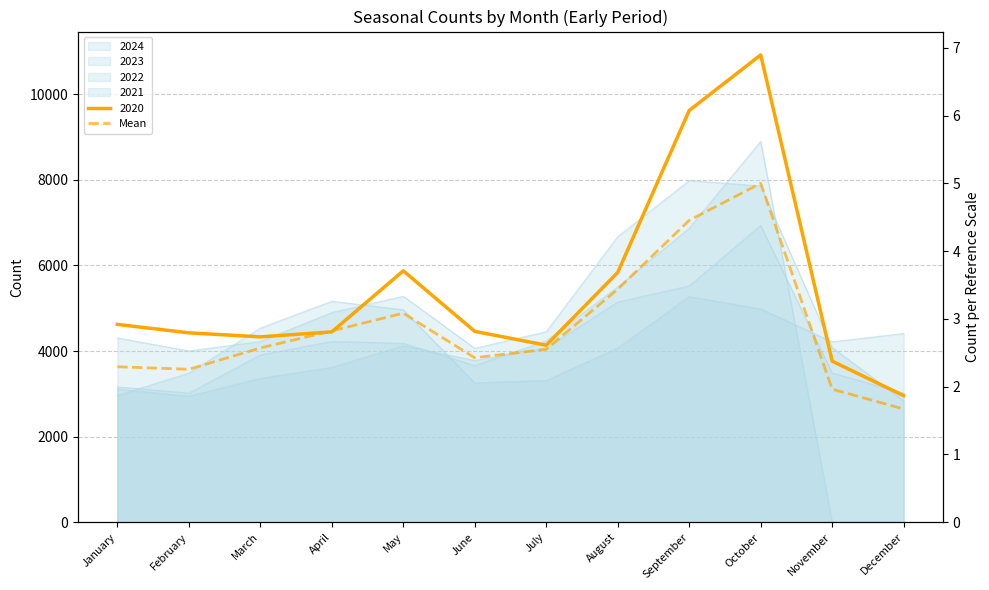

At which category does the data reach its first local peak?

May